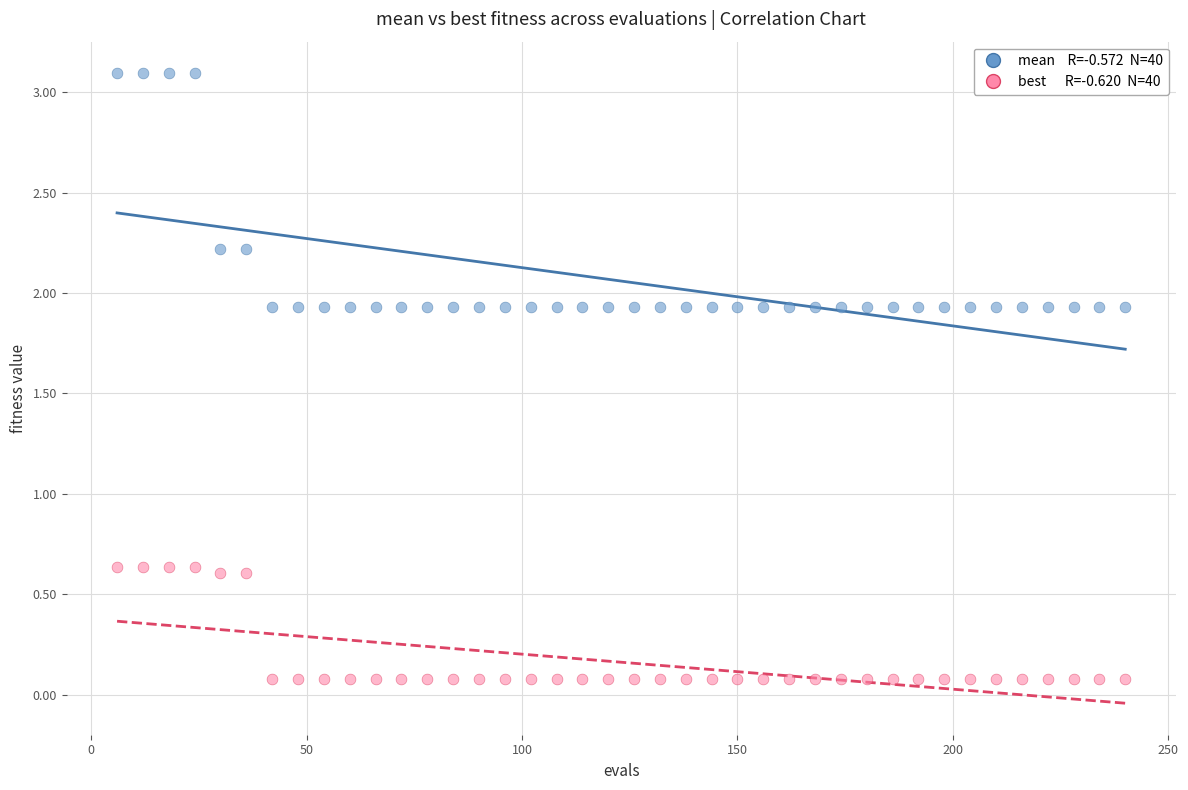

Across all data points, what is the range of X values (max minus min)?

234.0